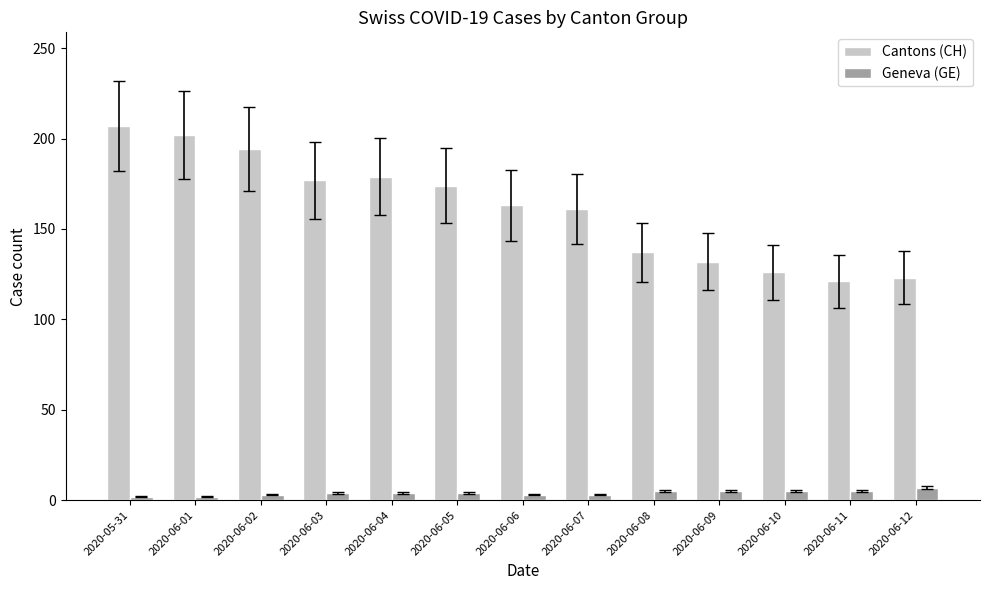

What is the label of the 13th bar from the right?

2020-05-31